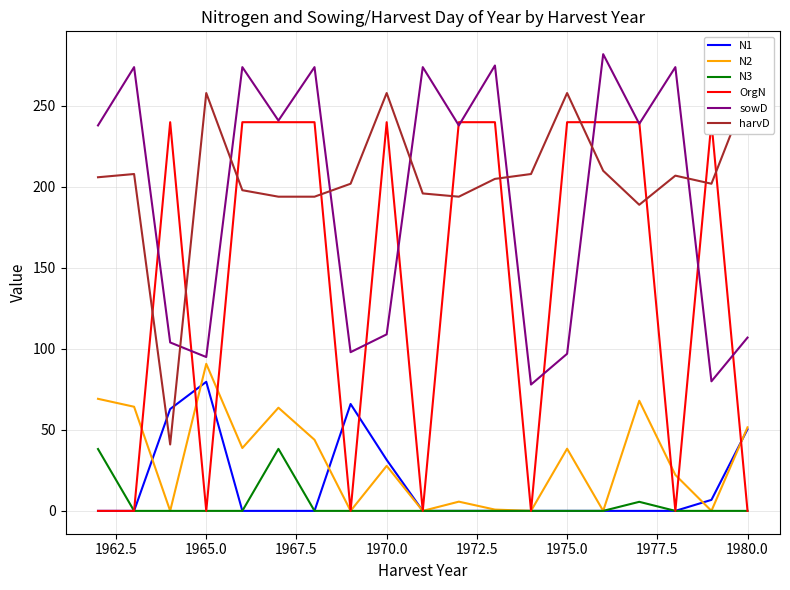

True or false: N2 has a value of 90.8 at 1965.0.

True